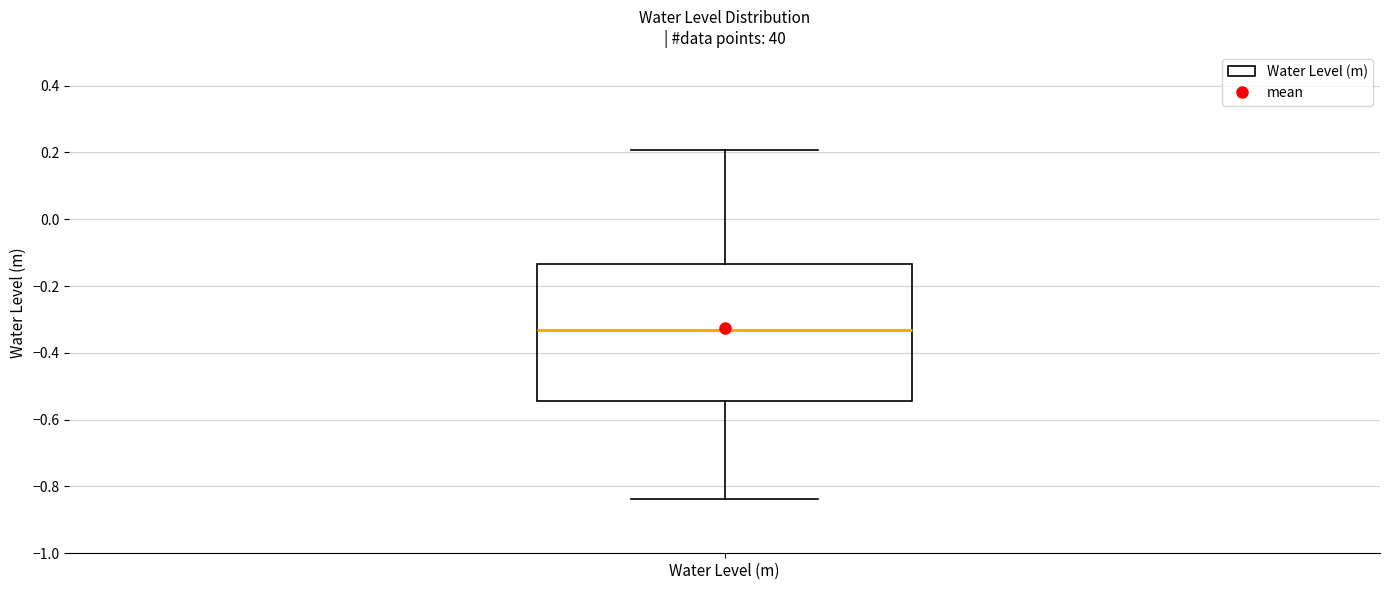

Read this box plot against the y-axis: the position of the median line, the range covered by the box, and the ends of both whiskers. The values are not printed on the chart, so give them approximately, as read against the axis.

median -0.34, box -0.54 to -0.14, whiskers -0.84 to 0.20